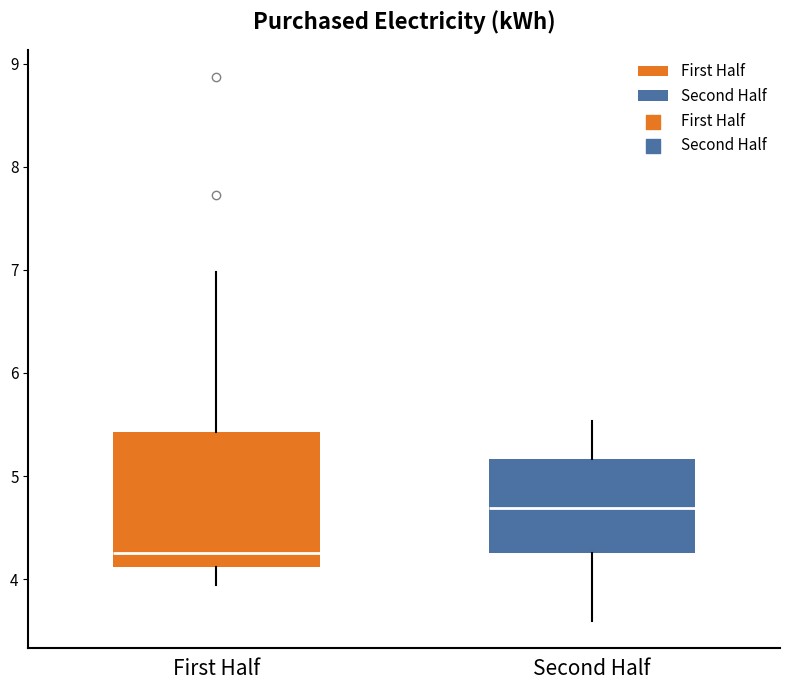

Which box is the tallest, from its lower edge to its upper edge?

First Half